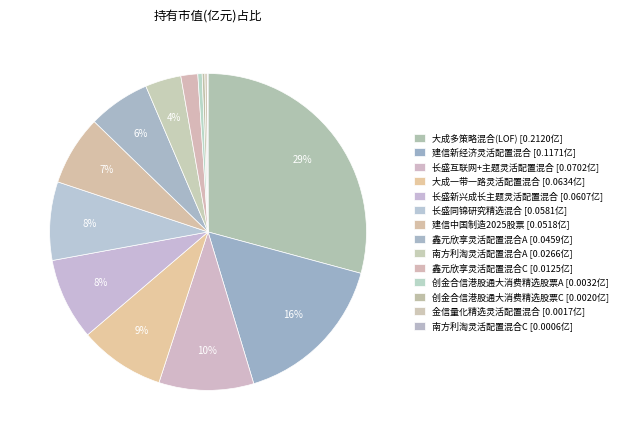

What is the largest slice in the pie chart?

大成多策略混合(LOF)